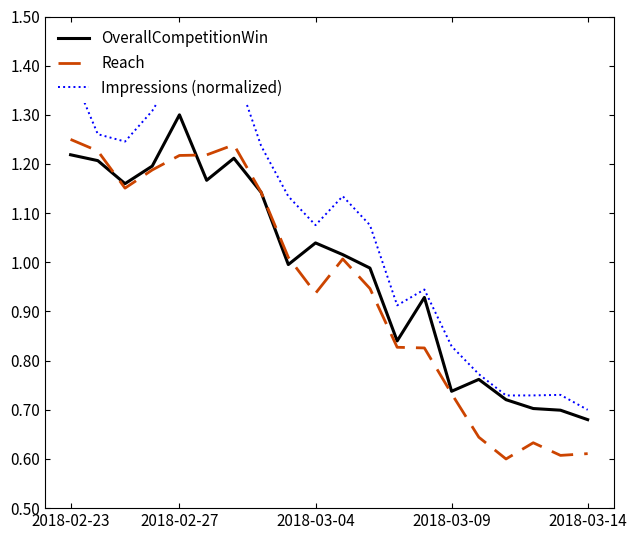

At which label does Reach first exceed 1?

2018-02-23